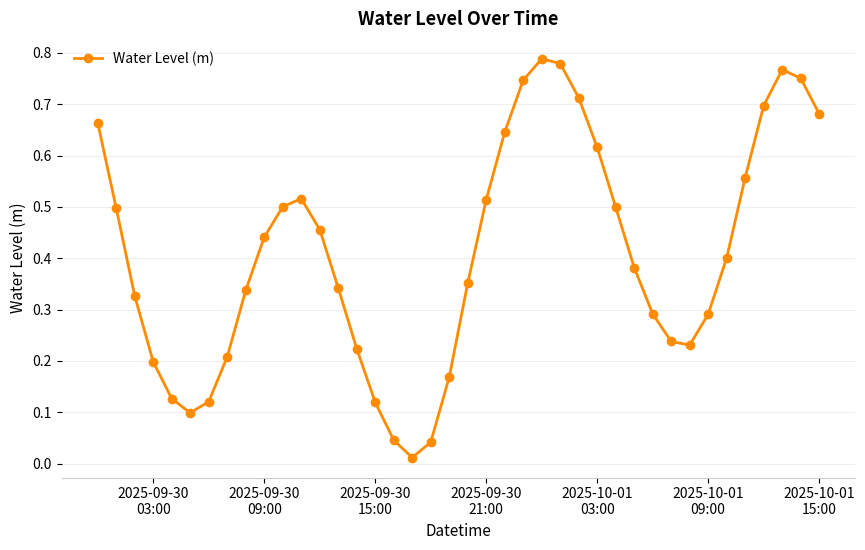

True or false: the data has more than 0 interior local peaks.

True